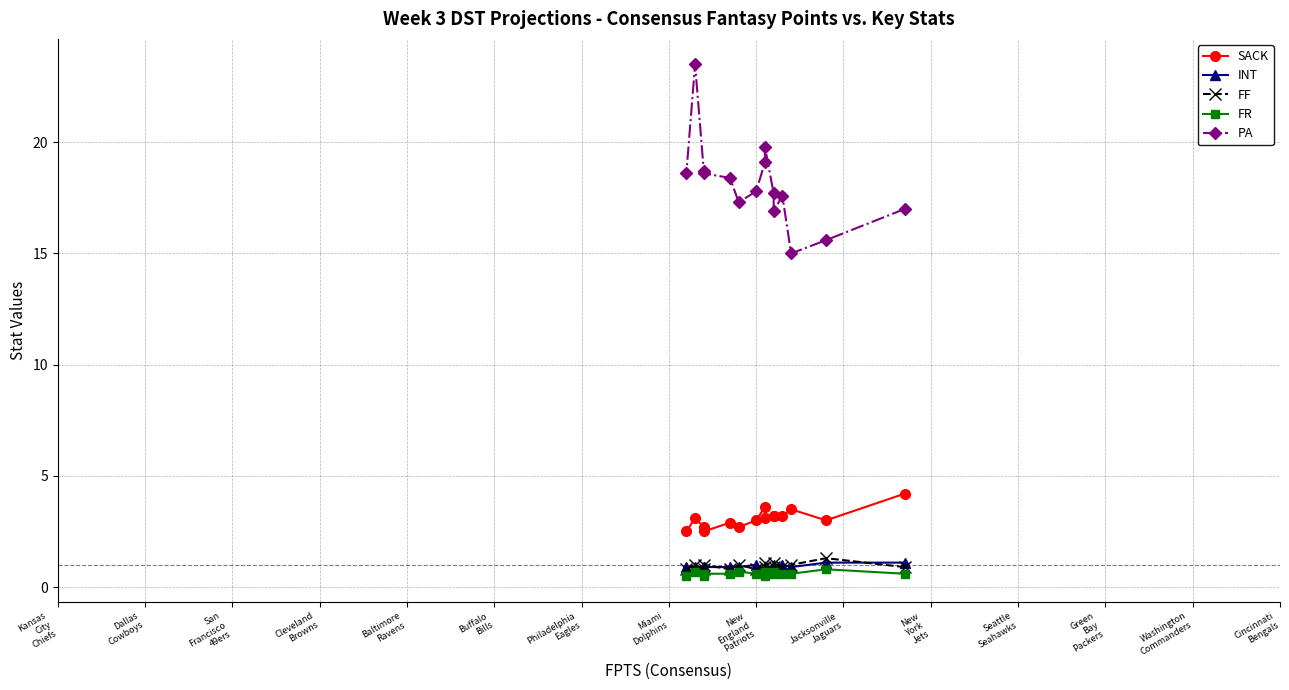

At which category does SACK reach its first local valley?

Dallas
Cowboys